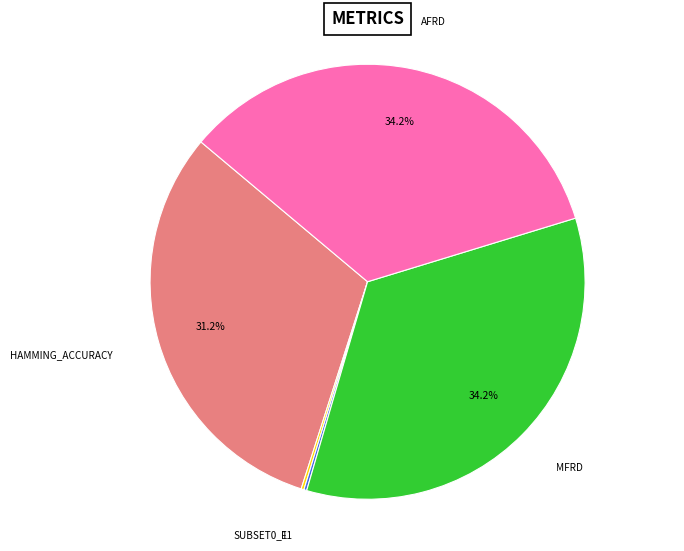

Is there a majority slice in this chart?

No